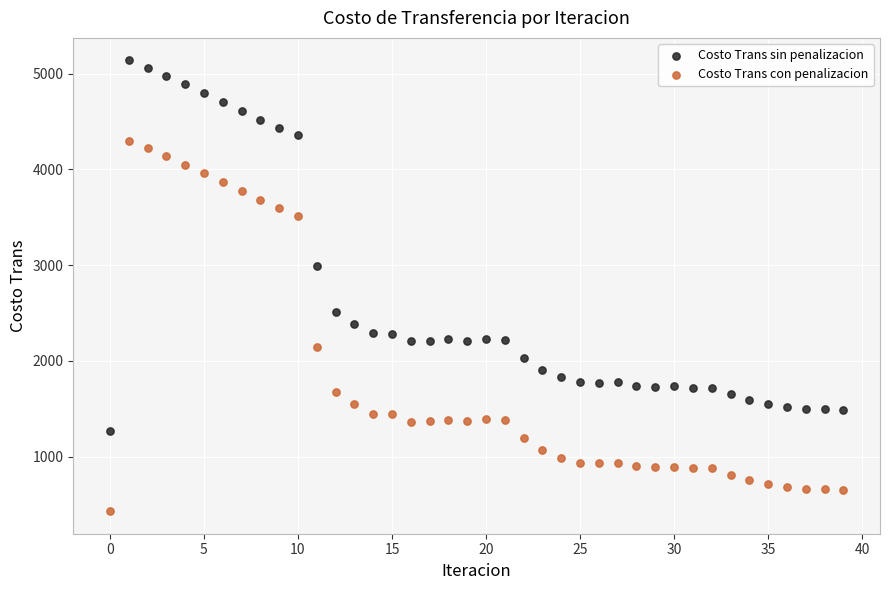

What are all the series names shown in the legend?

Costo Trans sin penalizacion, Costo Trans con penalizacion